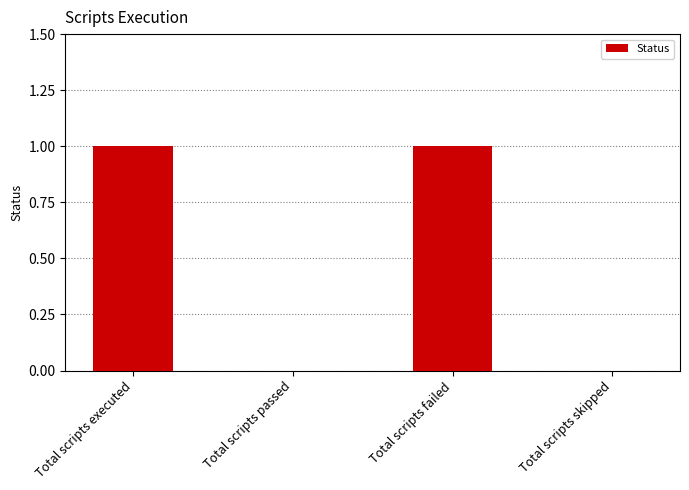

Are the bars horizontal?

No